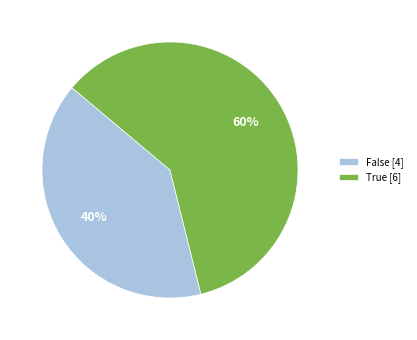

To the nearest percent, what portion does True [6] represent?

60%